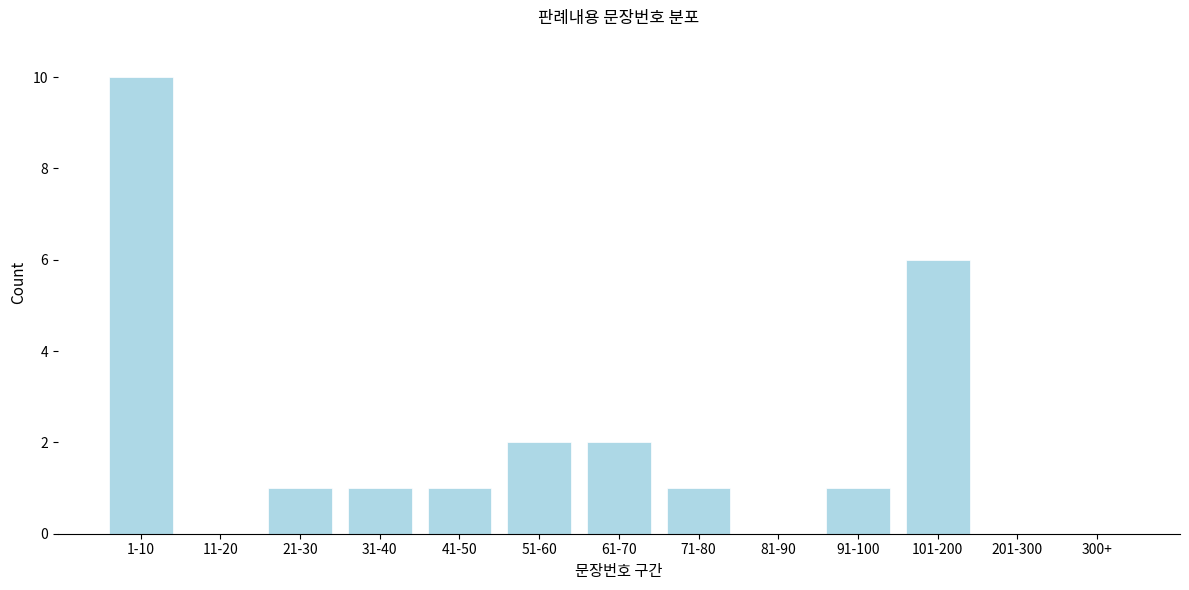

Reading left to right, transcribe all the data shown in this chart.

1-10=10	11-20=0	21-30=1	31-40=1	41-50=1	51-60=2	61-70=2	71-80=1	81-90=0	91-100=1	101-200=6	201-300=0	300+=0